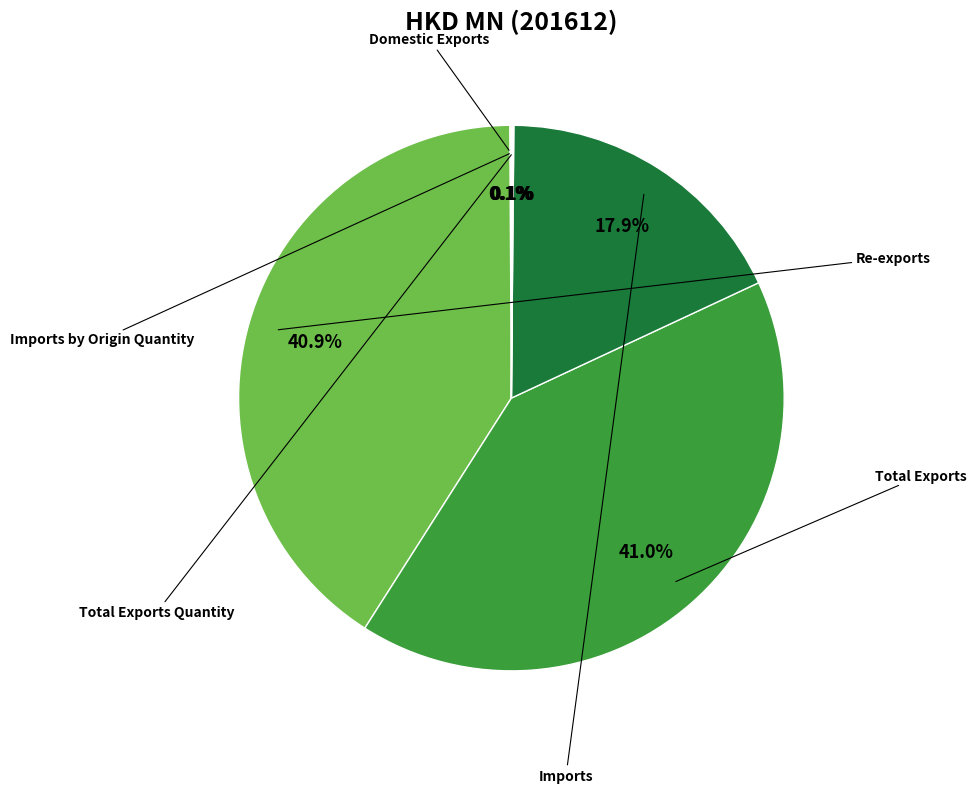

Is there a majority slice in this chart?

No